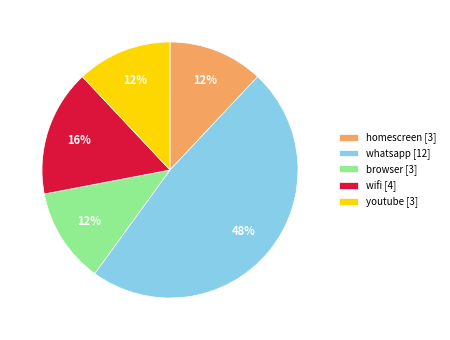

What percentage is the youtube slice, to the nearest percent?

12%